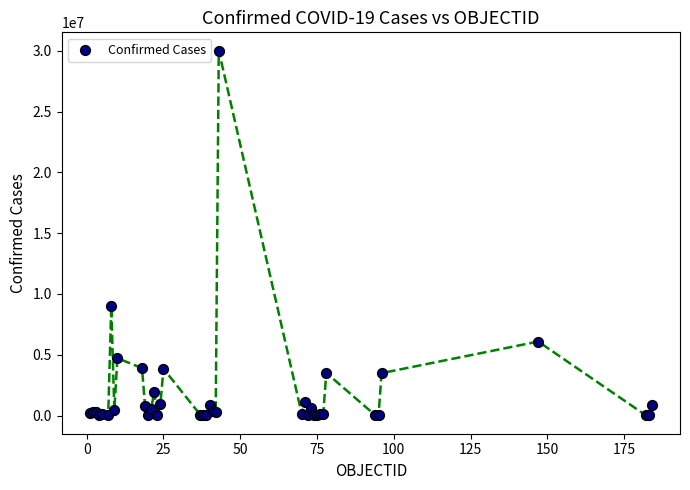

What Y value in the scatter plot is closest to 15011333?

9043098